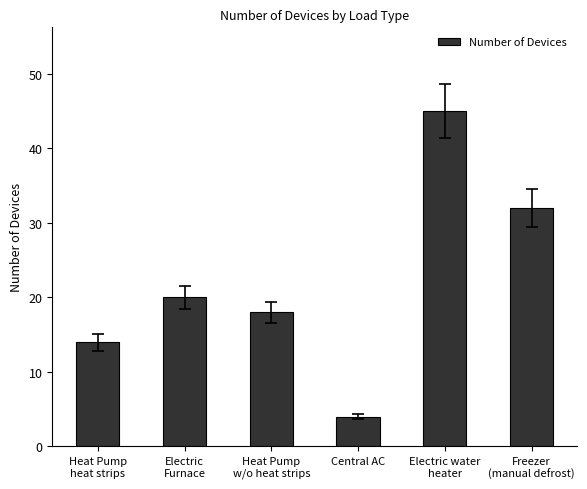

Between Electric water
heater and Freezer
(manual defrost), which is larger?

Electric water
heater